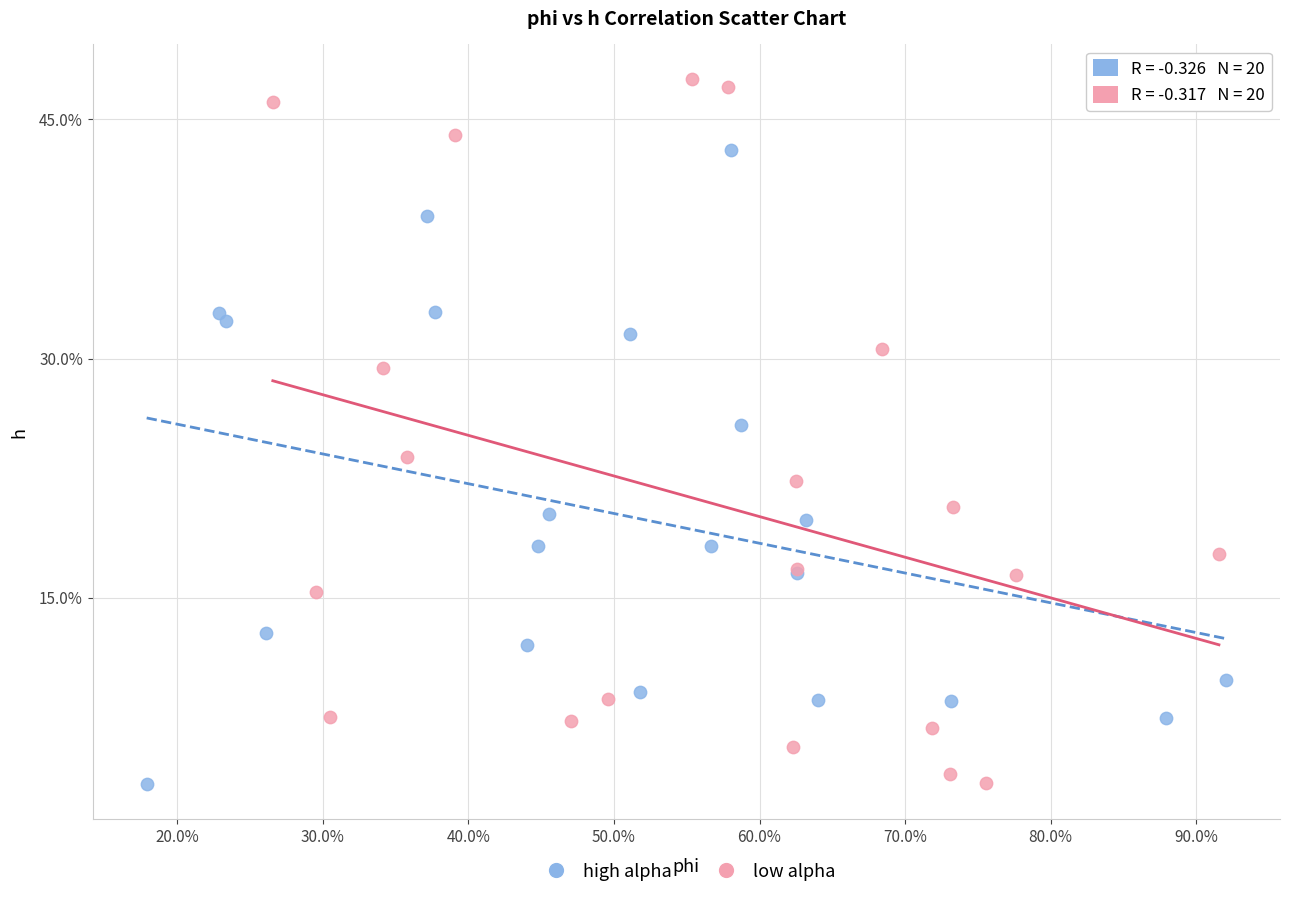

What are all the series names shown in the legend?

high alpha, low alpha